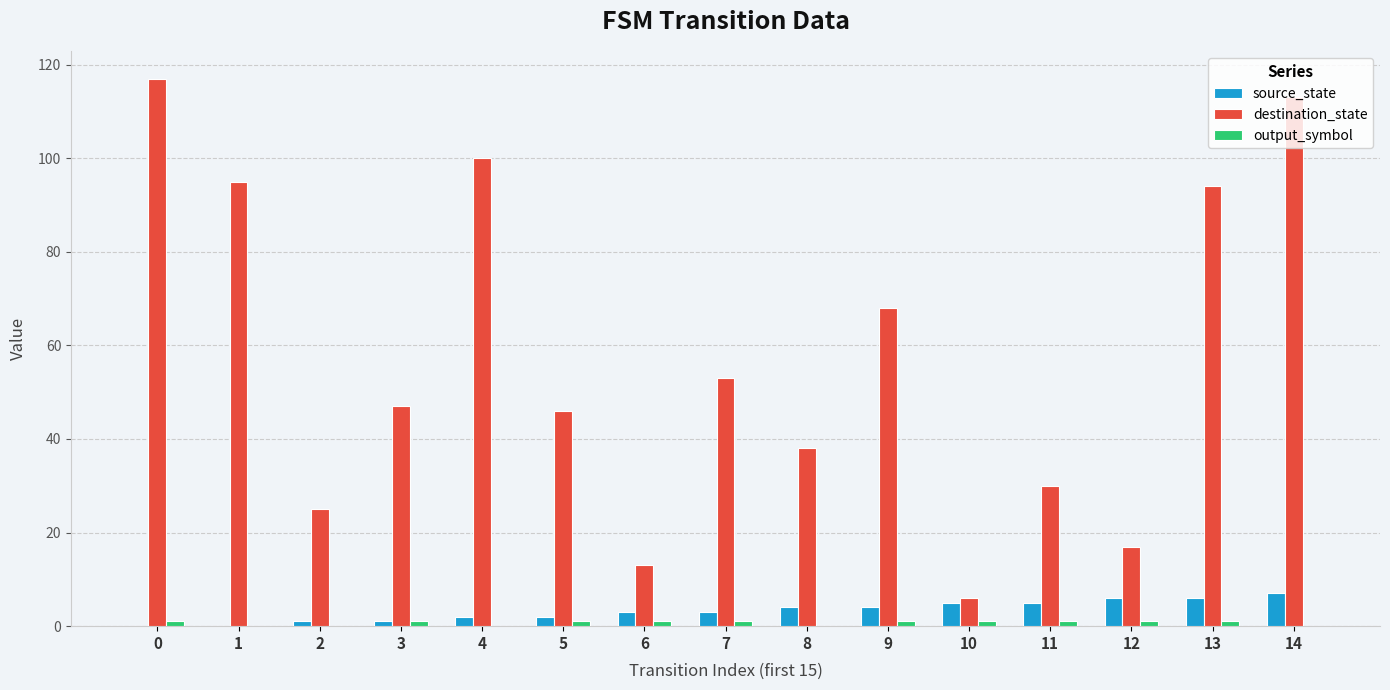

What is the greatest value displayed?

117